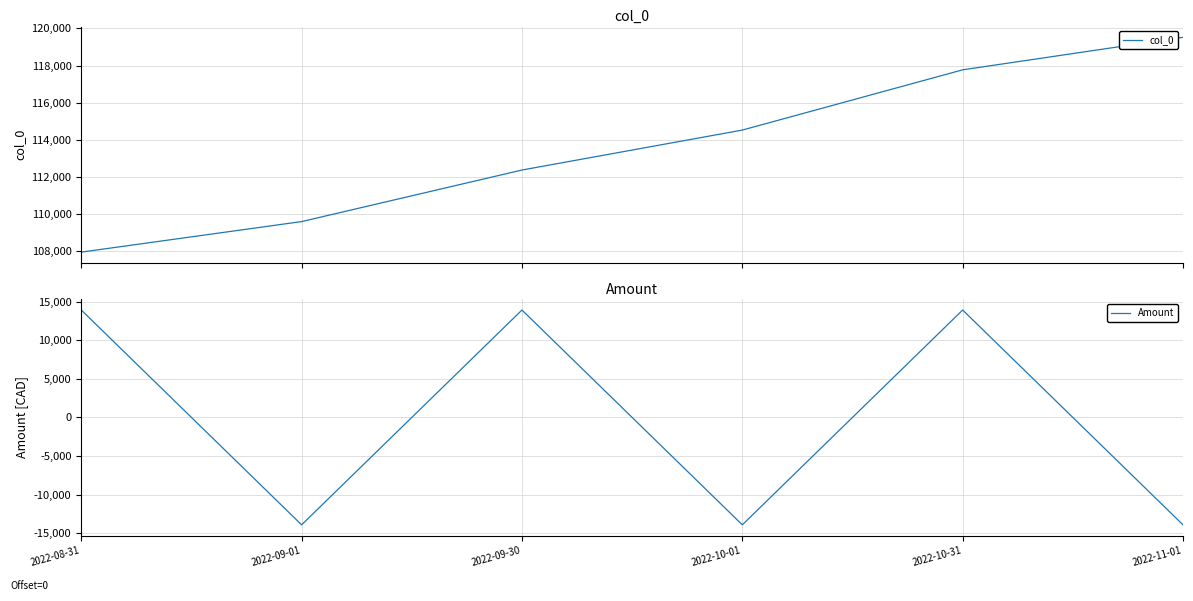

What is the label of the 2nd point from the right?

2022-10-31